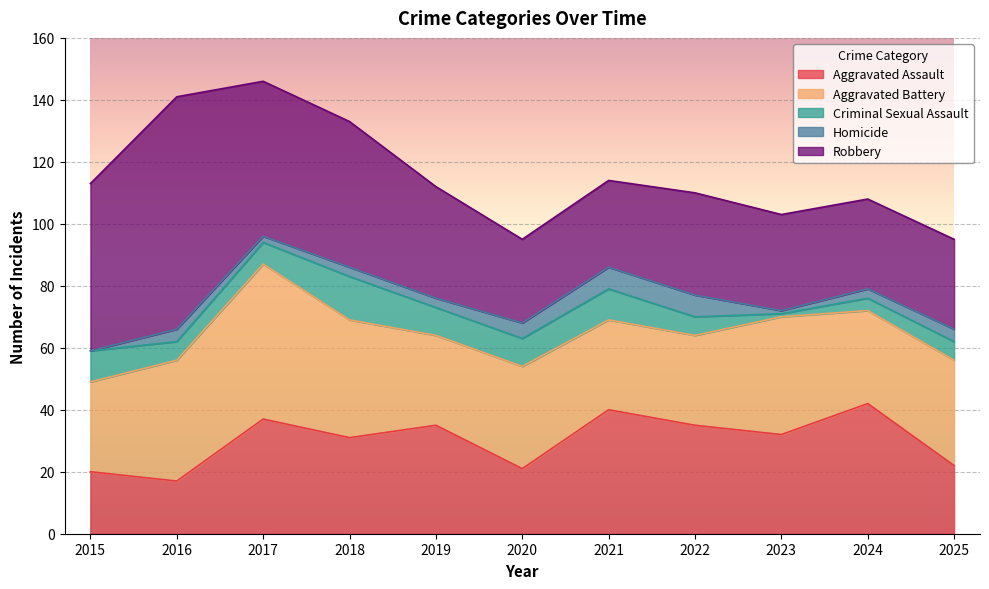

What is the difference between the highest and lowest values at 2016?

71